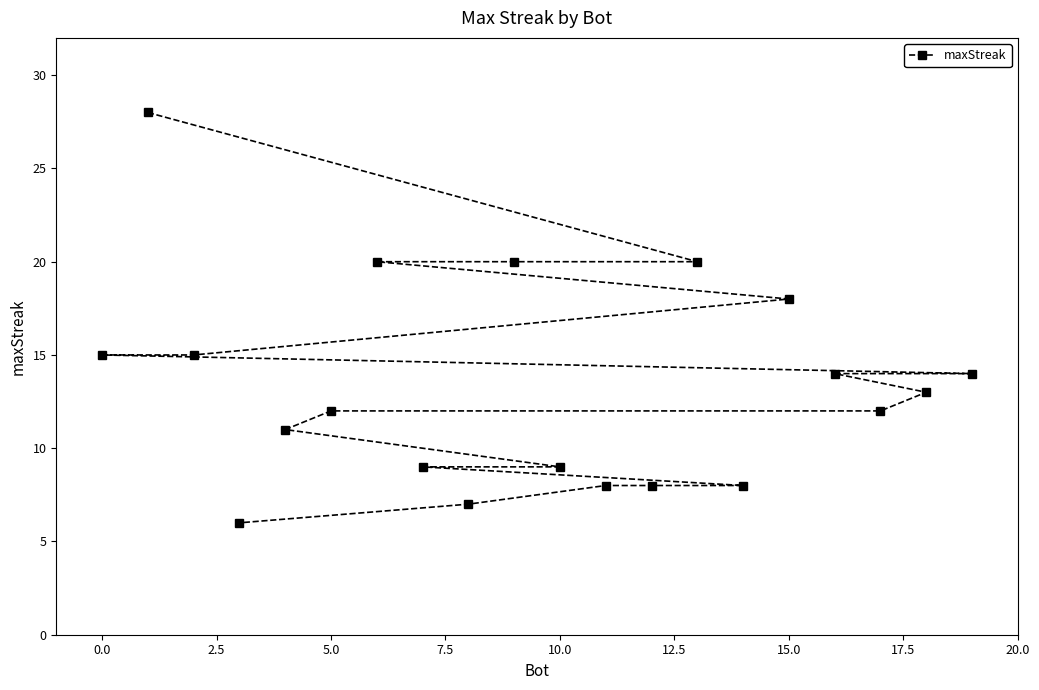

What is the greatest value displayed?

28